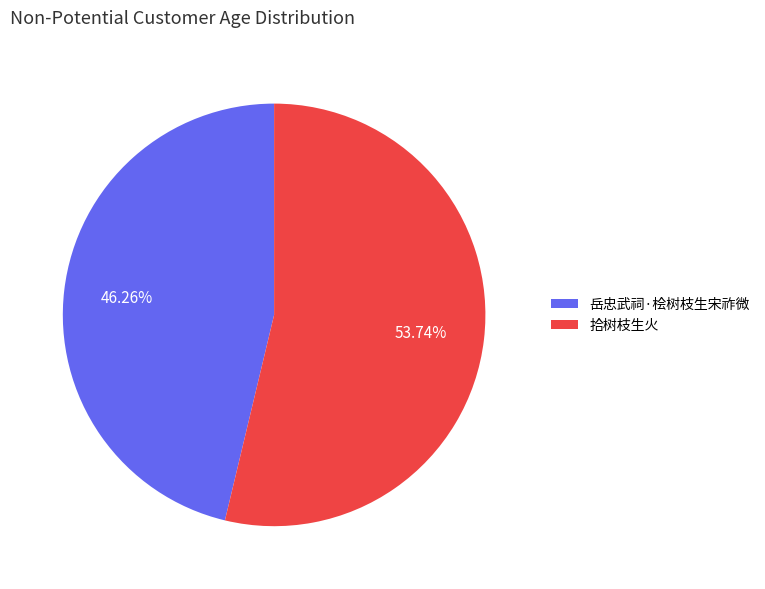

Which has a higher value, 拾树枝生火 or 岳忠武祠·桧树枝生宋祚微?

拾树枝生火